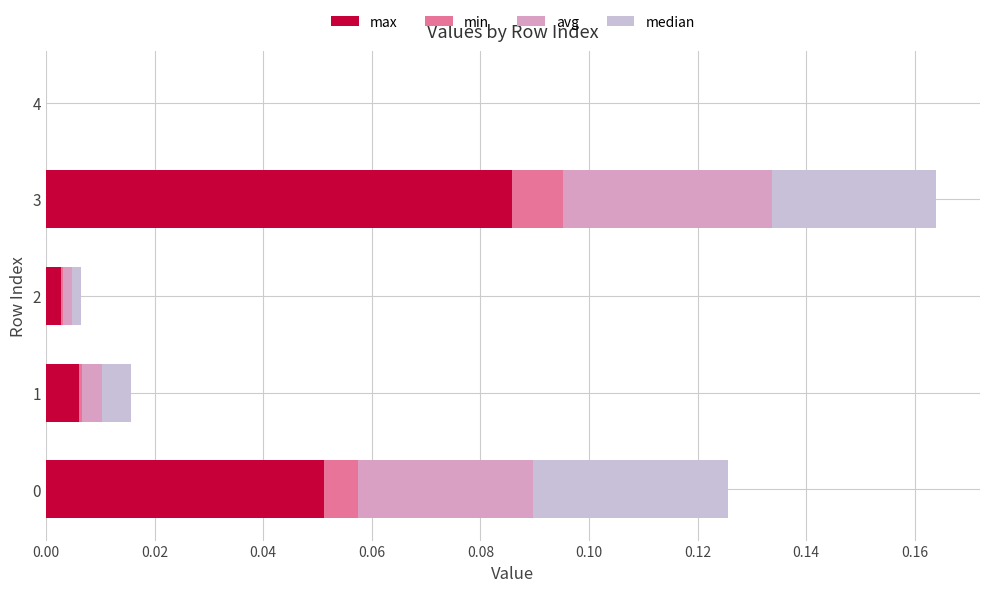

What are all the series names shown in the legend?

max, min, avg, median